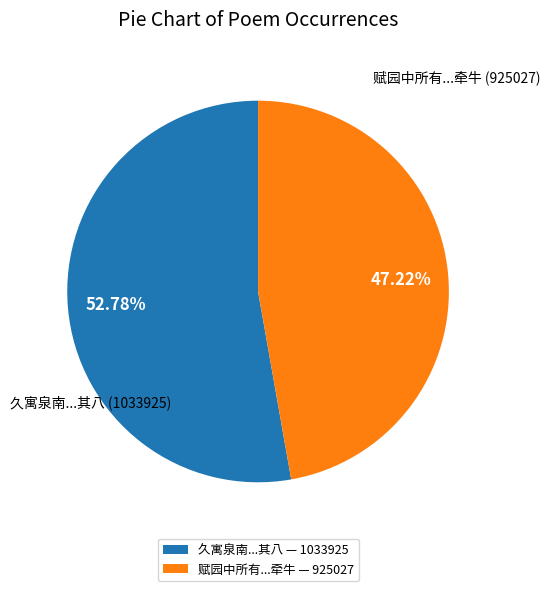

Rank the categories by value from lowest to highest.

赋园中所有...牵牛 — 925027, 久寓泉南...其八 — 1033925